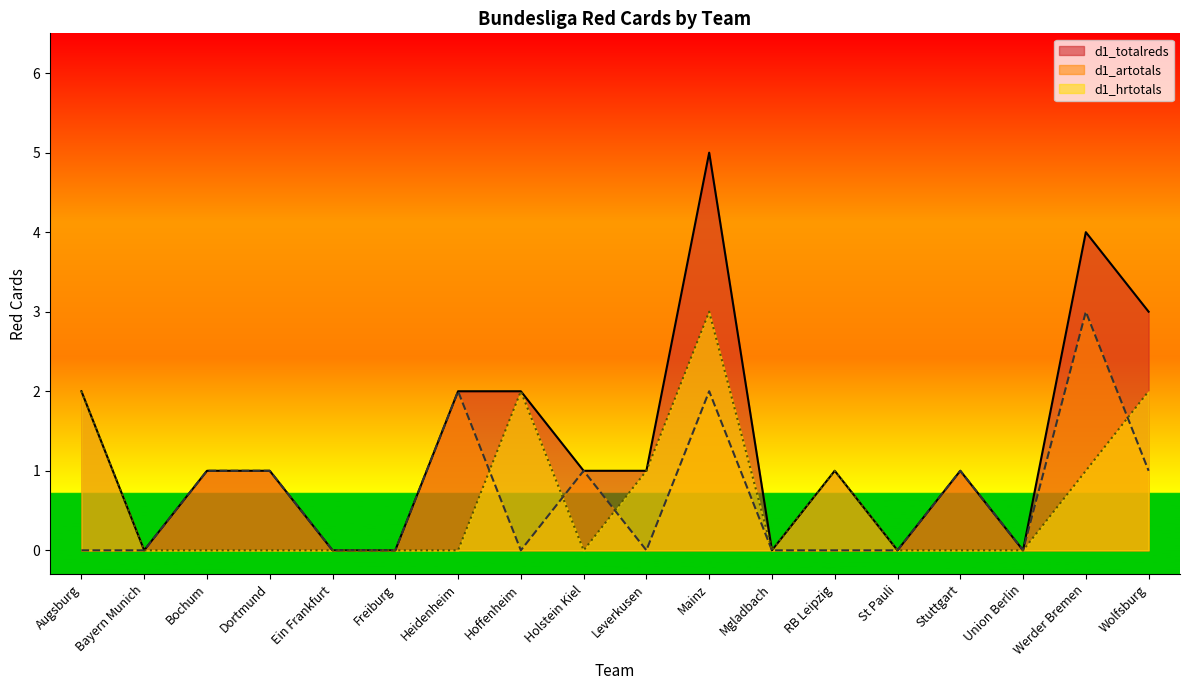

What is the value of the d1_totalreds point at the 15th from the left?

1